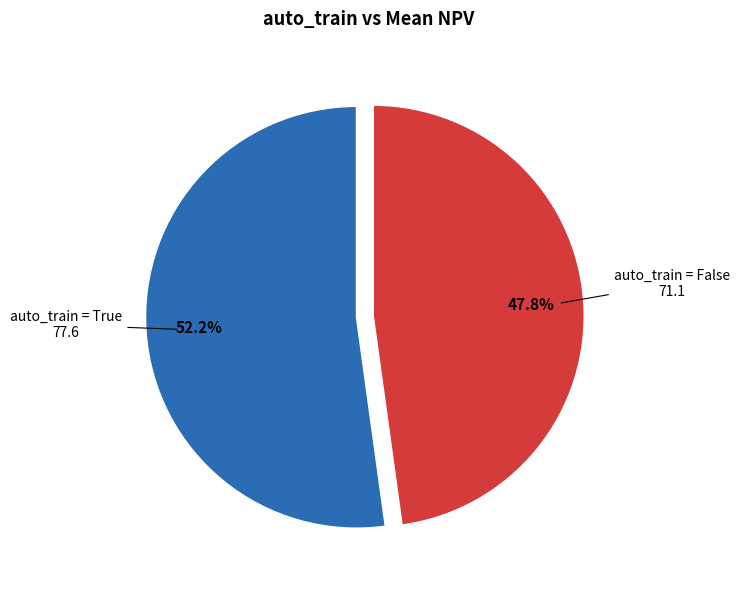

Does any single category account for the majority?

Yes